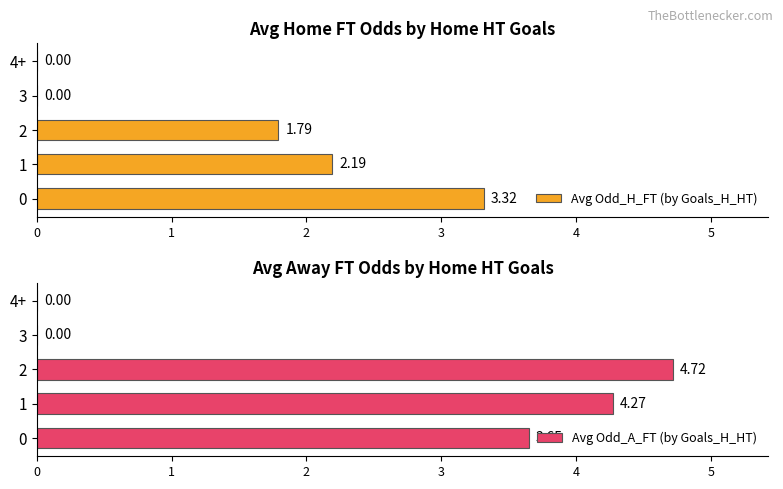

Rank the series at 0 from lowest to highest value.

Avg Odd_H_FT (by Goals_H_HT), Avg Odd_A_FT (by Goals_H_HT)